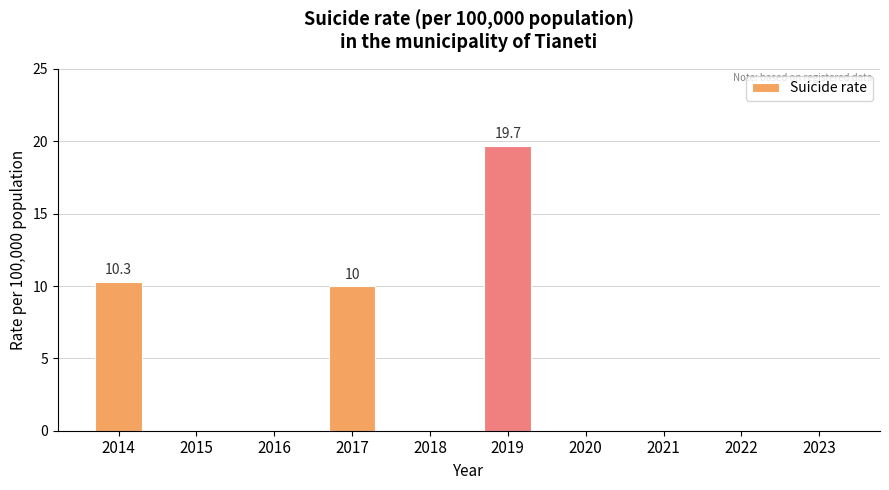

Which has a higher value, 2018 or 2019?

2019